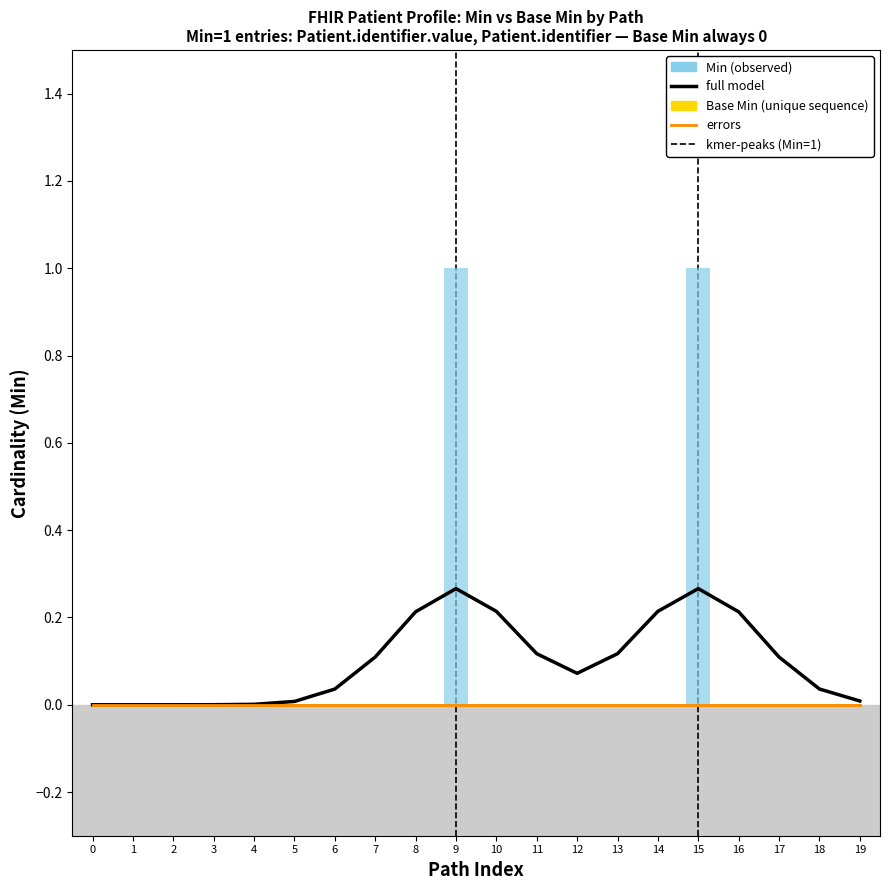

Reading left to right, what are all the values shown in this chart?

Full model (smoothed Min): 0=0.0	1=0.0	2=0.0	3=0.0	4=0.0	5=0.0	6=0.0	7=0.1	8=0.2	9=0.3	10=0.2	11=0.1	12=0.1	13=0.1	14=0.2	15=0.3	16=0.2	17=0.1	18=0.0	19=0.0
Errors: 0=0.0	1=0.0	2=0.0	3=0.0	4=0.0	5=0.0	6=0.0	7=0.0	8=0.0	9=0.0	10=0.0	11=0.0	12=0.0	13=0.0	14=0.0	15=0.0	16=0.0	17=0.0	18=0.0	19=0.0
Min: 0=0.0	1=0.0	2=0.0	3=0.0	4=0.0	5=0.0	6=0.0	7=0.0	8=0.0	9=1.0	10=0.0	11=0.0	12=0.0	13=0.0	14=0.0	15=1.0	16=0.0	17=0.0	18=0.0	19=0.0